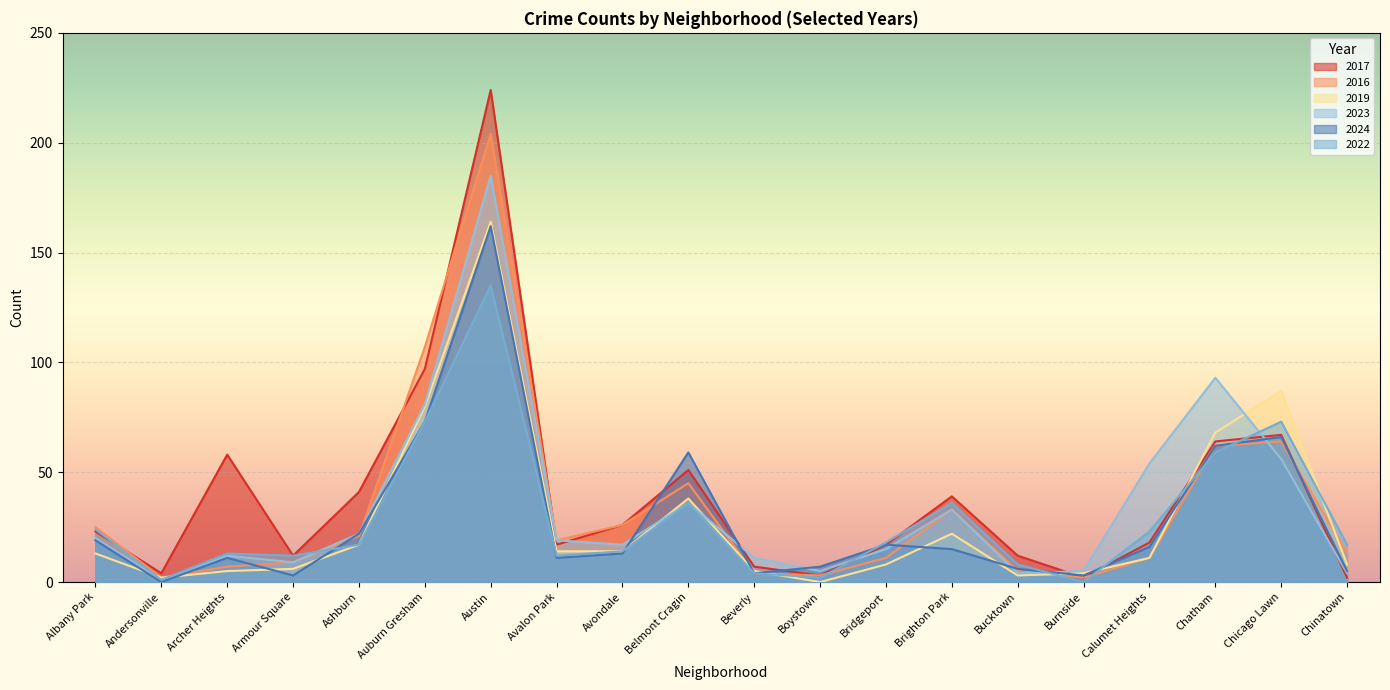

The 2019 series shows 11 at Bridgeport. True or false?

False